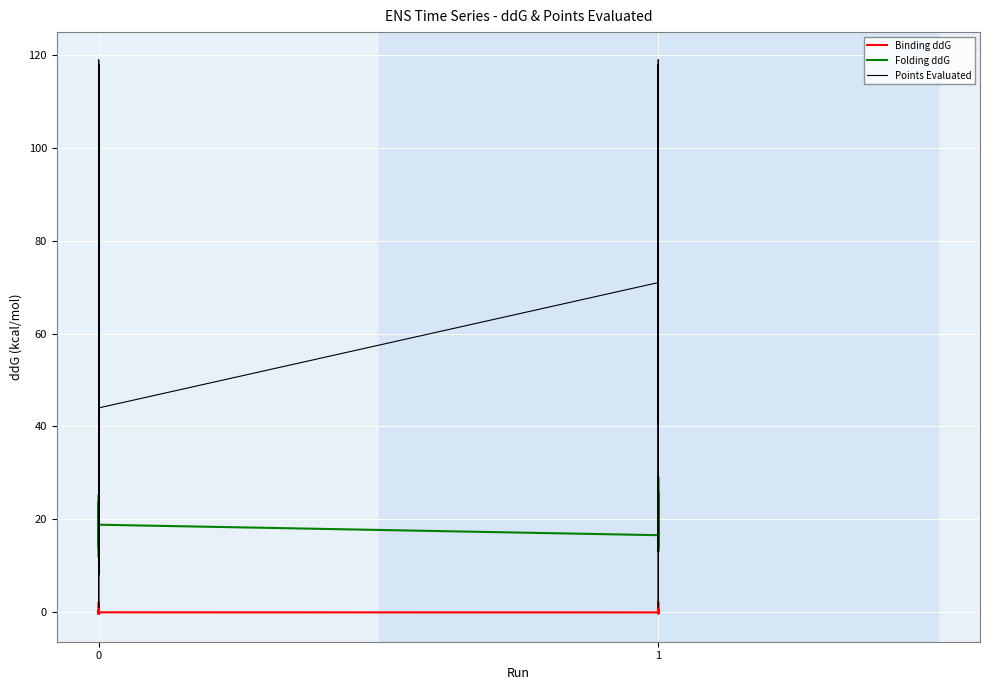

Rank the series by their average value, from highest to lowest.

Points Evaluated, Folding ddG, Binding ddG